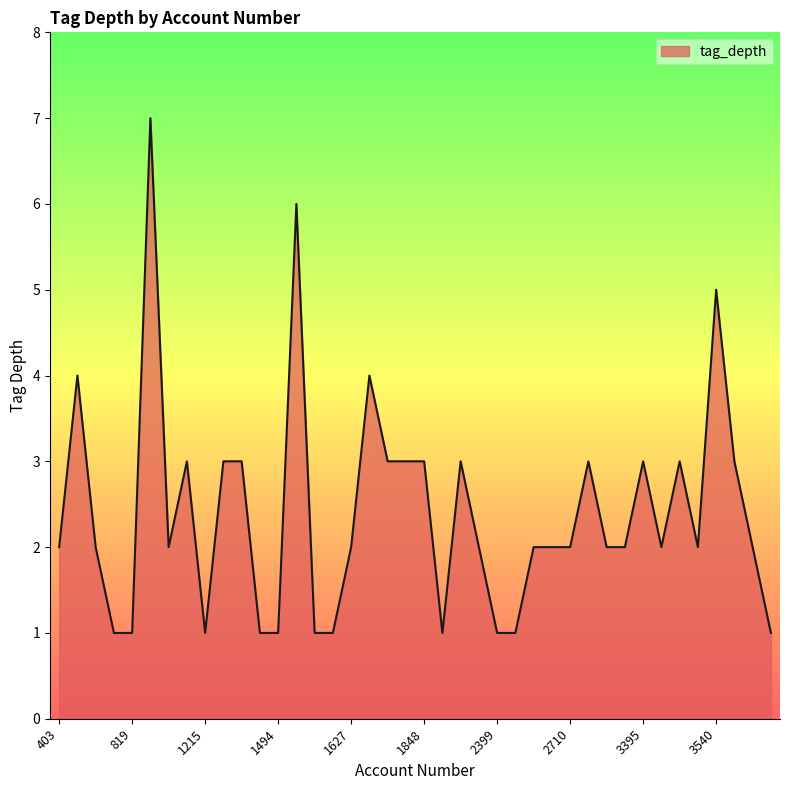

What is the difference between the maximum and minimum values?

6